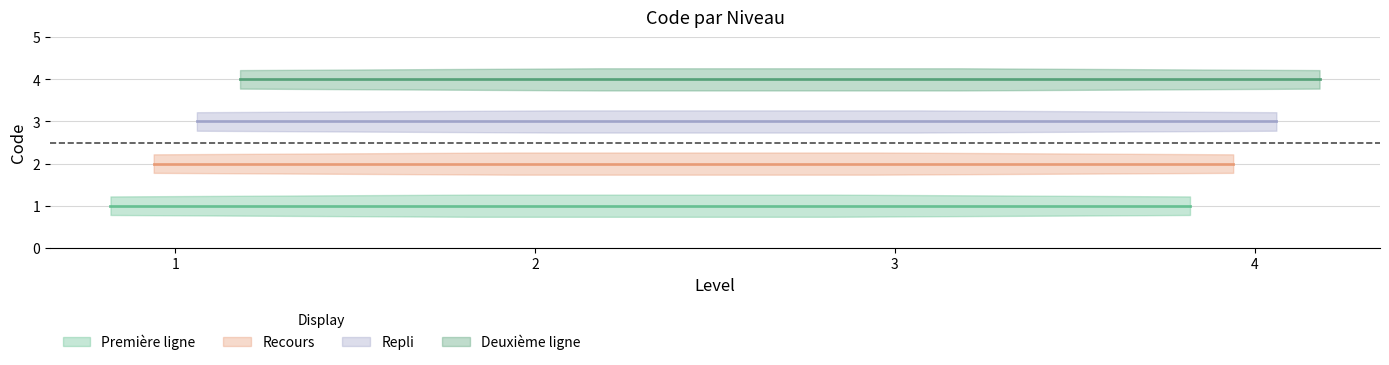

What are all the series names shown in the legend?

Première ligne, Recours, Repli, Deuxième ligne